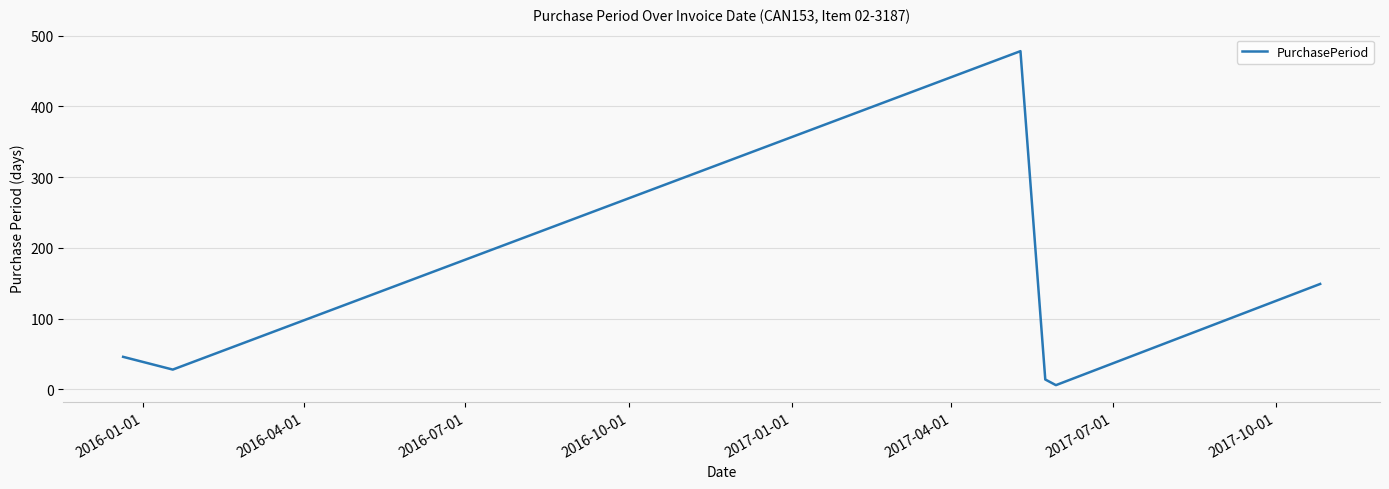

What is the sum of all values?

721